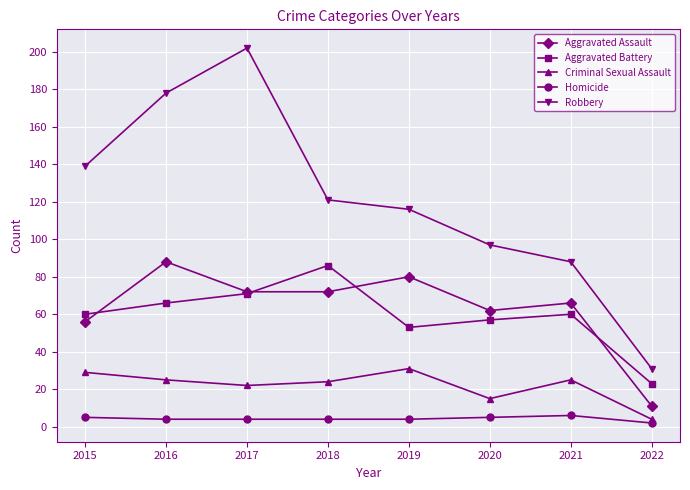

What is the spread (max minus min) of values at 2019?

112